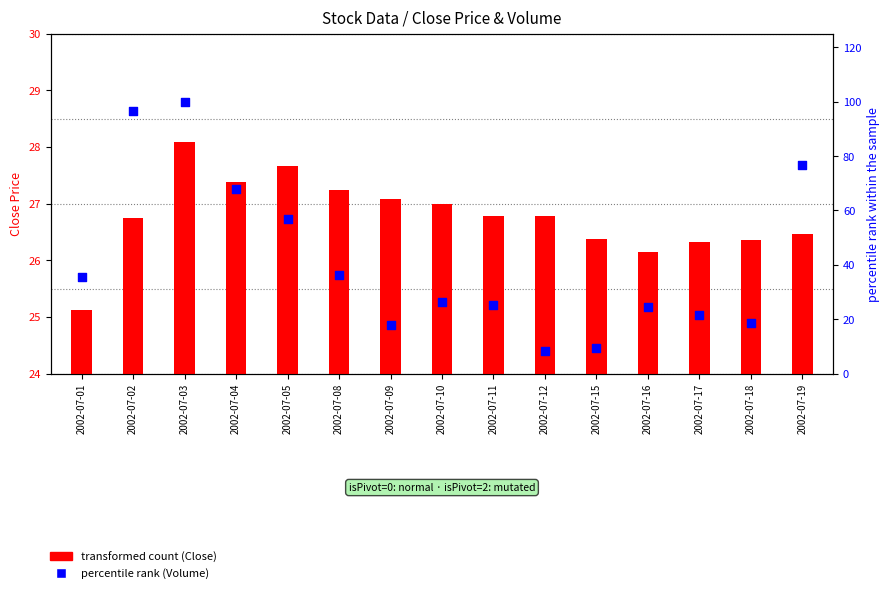

At which category is the sum across all series the highest?

2002-07-03